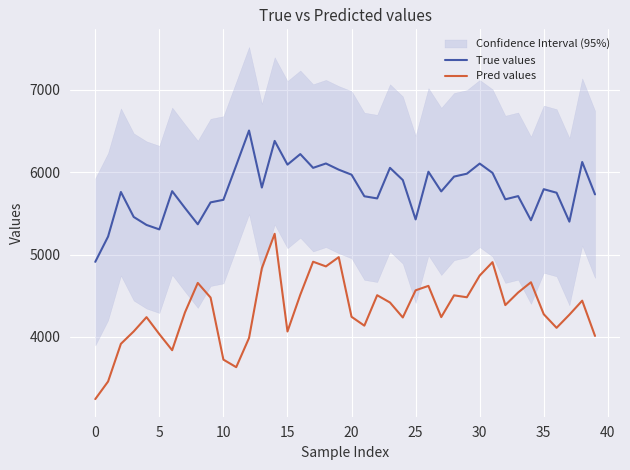

Is this an area chart (filled region under the line)?

No